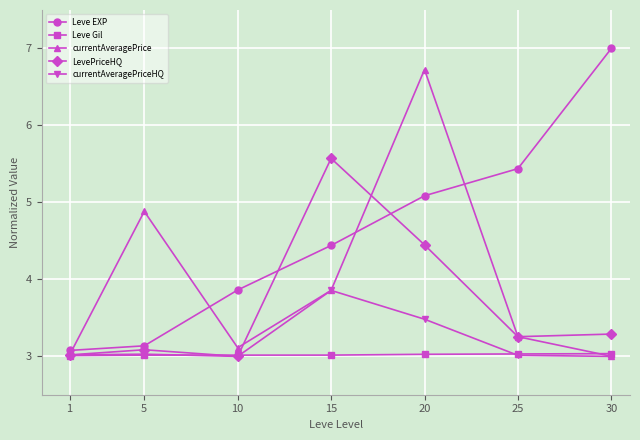

Read the LevePriceHQ value at 10.

3.0